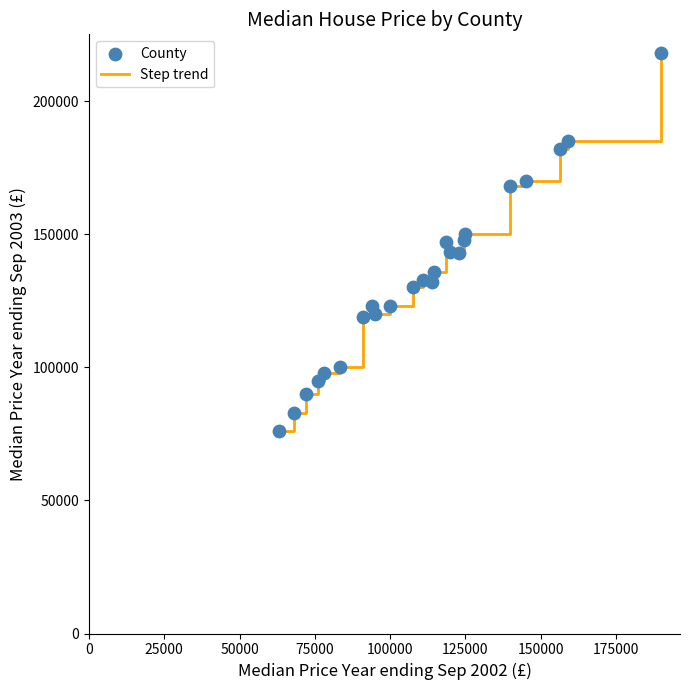

What is the smallest value displayed?

75950